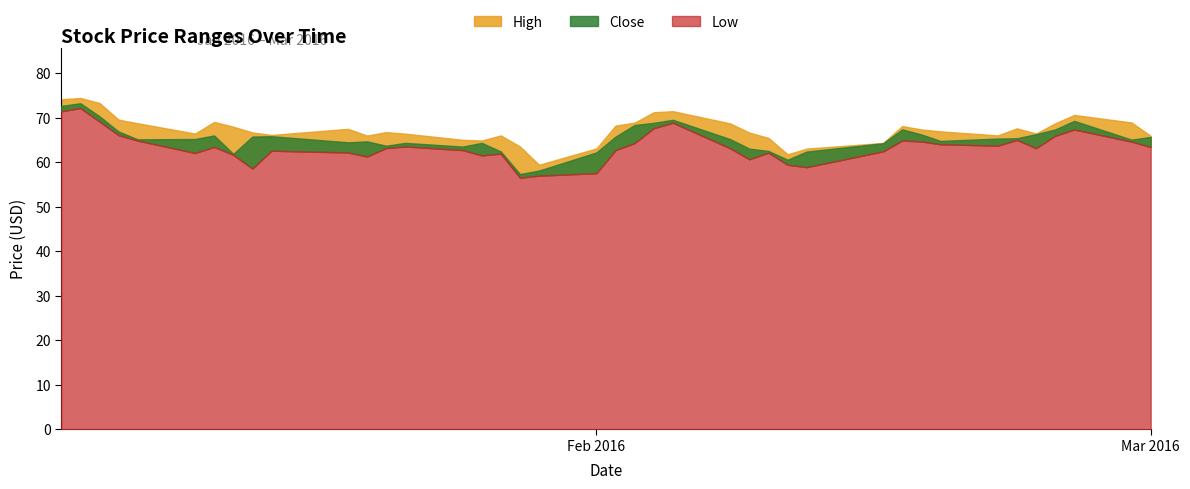

Where is High nearest to the value 66?

33